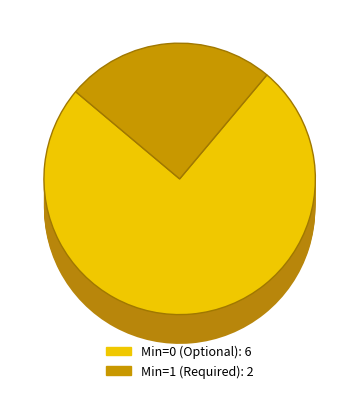

True or false: Quantity.code accounts for 36% of the total.

False